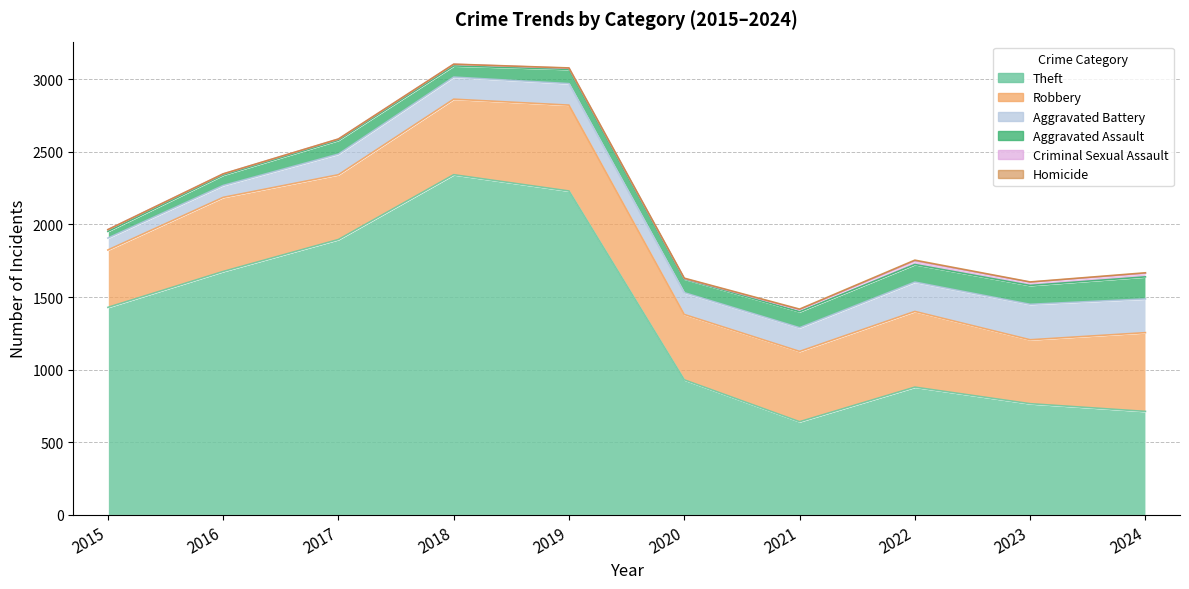

True or false: Robbery and Criminal Sexual Assault cross at least once.

False